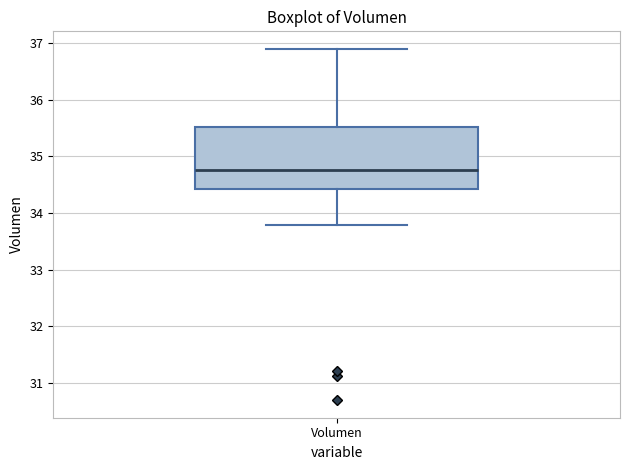

Transcribe this box plot: give where the median line is, the range the box spans, and where the two whiskers end, as read against the y-axis. The values are not printed on the chart, so give them approximately, as read against the axis.

median 34.8, box 34.4 to 35.5, whiskers 33.8 to 36.9